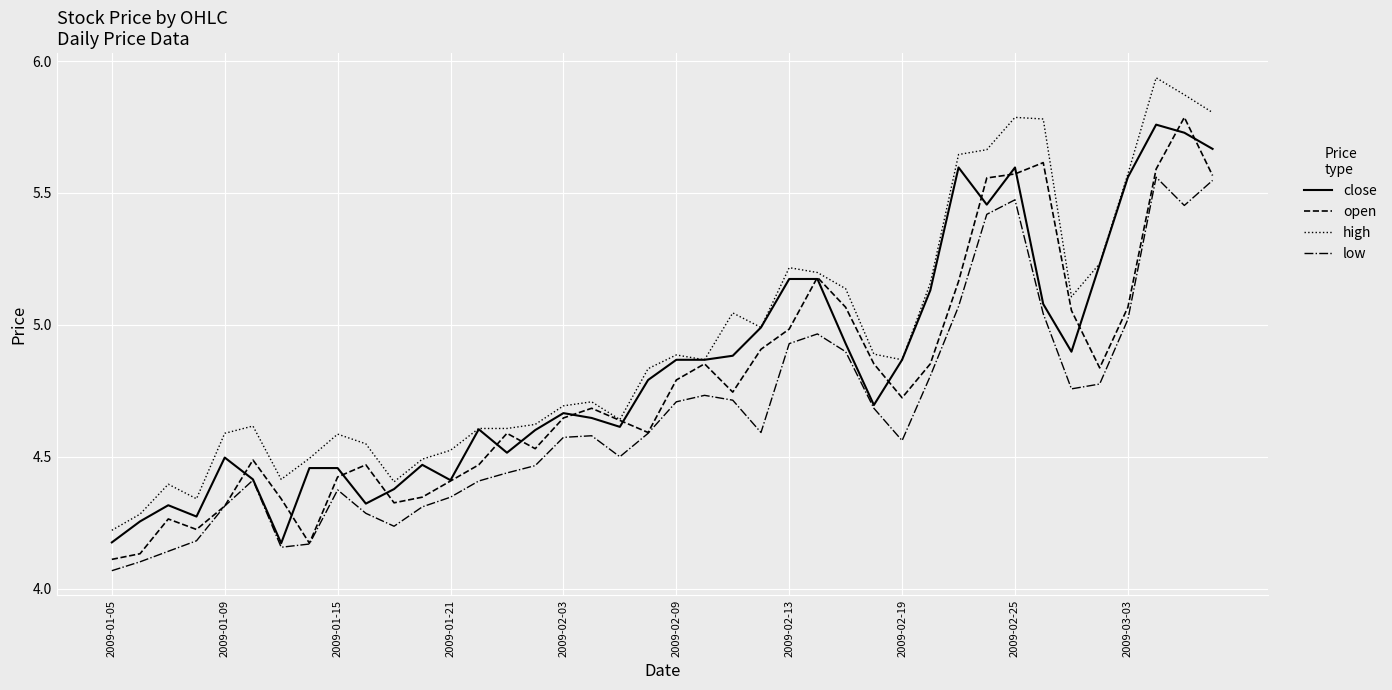

List the series in order of their overall mean, lowest first.

low, open, close, high